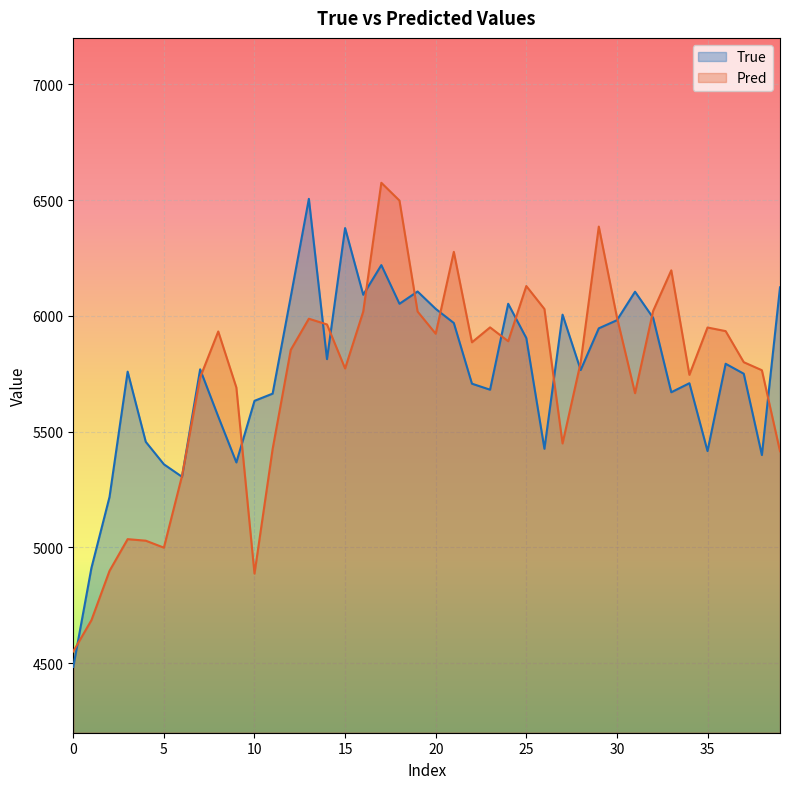

What is the maximum value for Pred?

6574.4